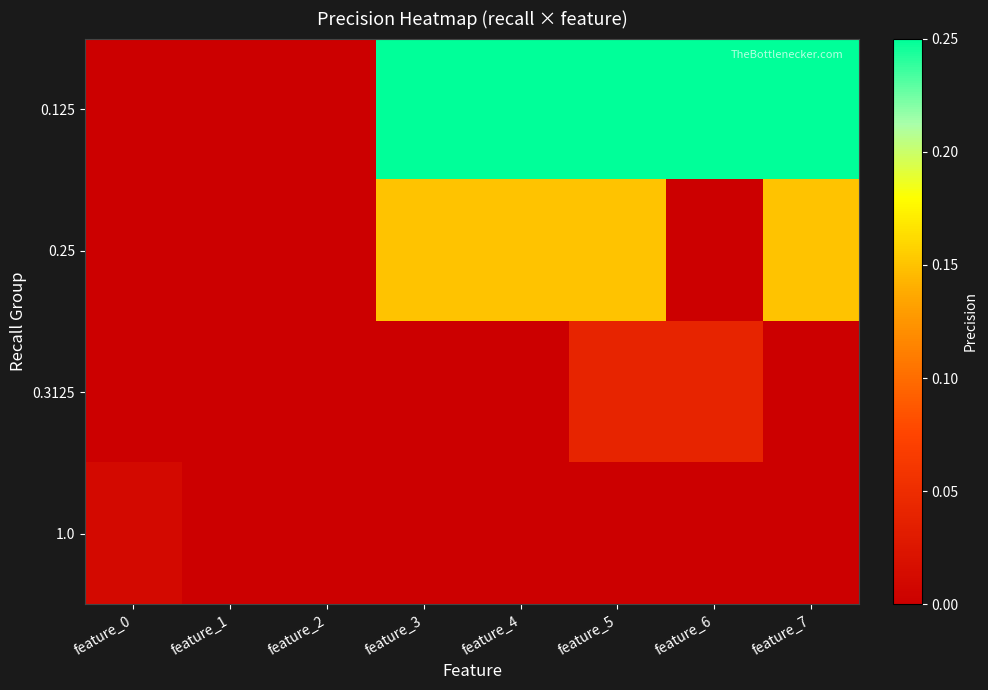

What is the spread (max minus min) of values at feature_4?

0.2